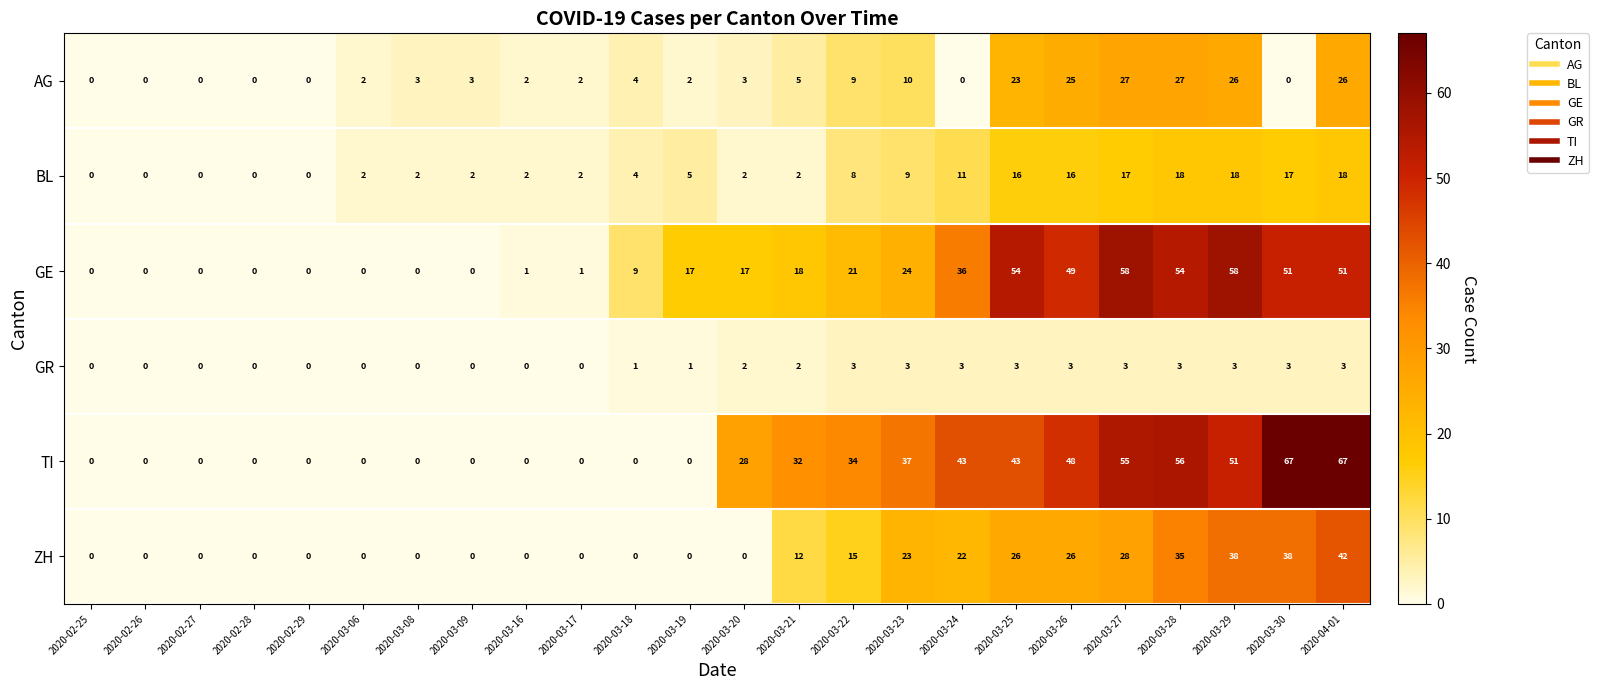

What is the greatest value displayed?

67